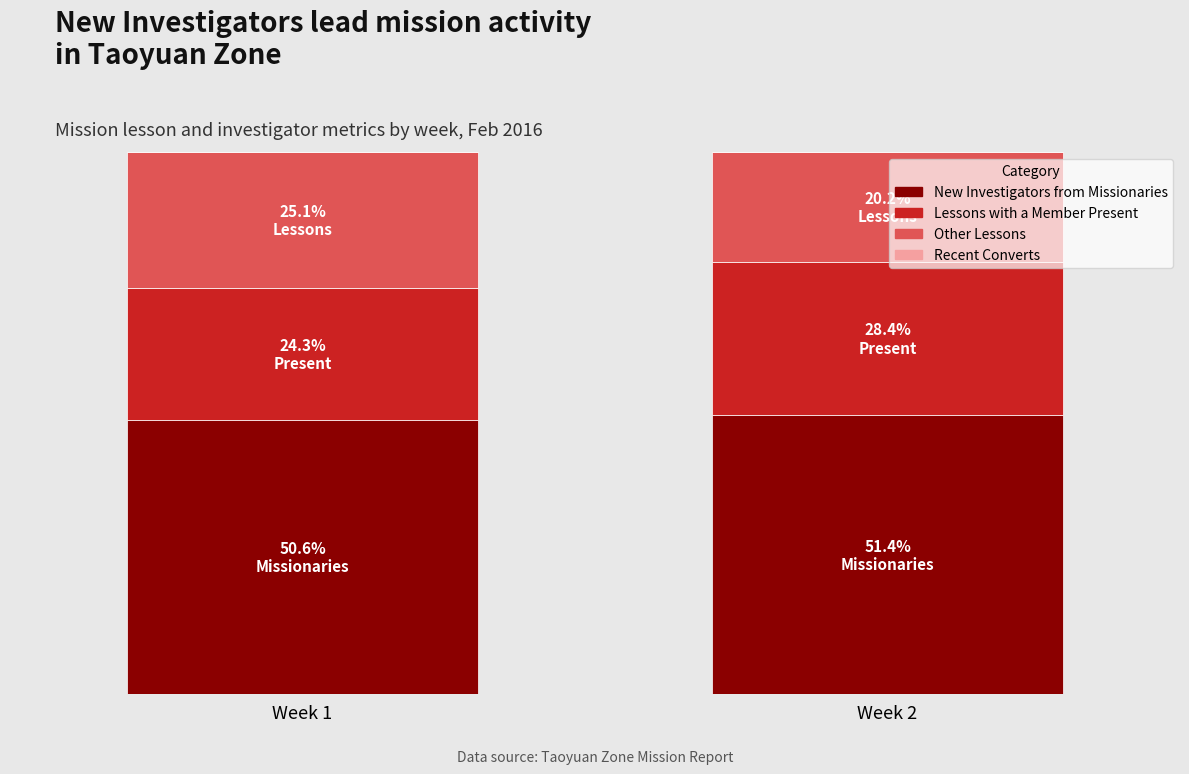

At how many categories does at least one series exceed 0?

2